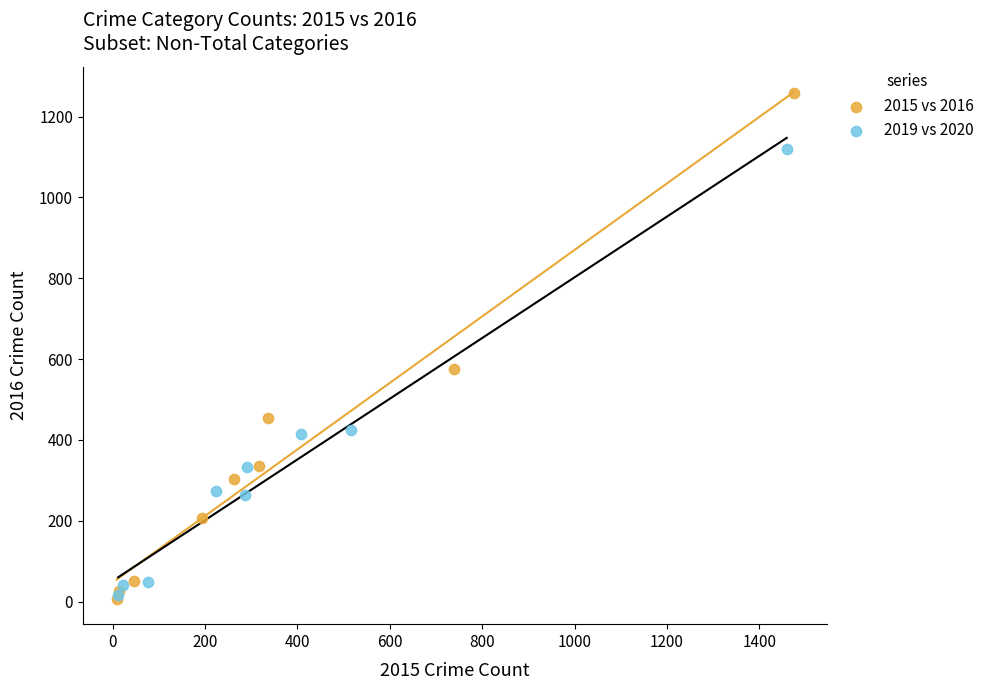

Which series reaches the maximum Y coordinate?

2015 vs 2016